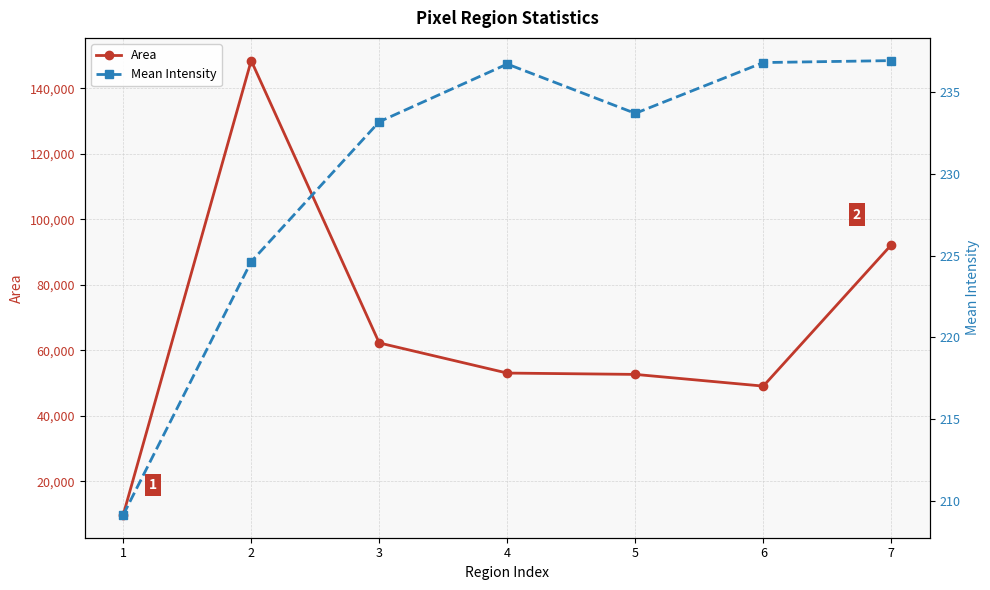

What is the difference between the second highest and minimum values in the Mean Intensity series?

27.7